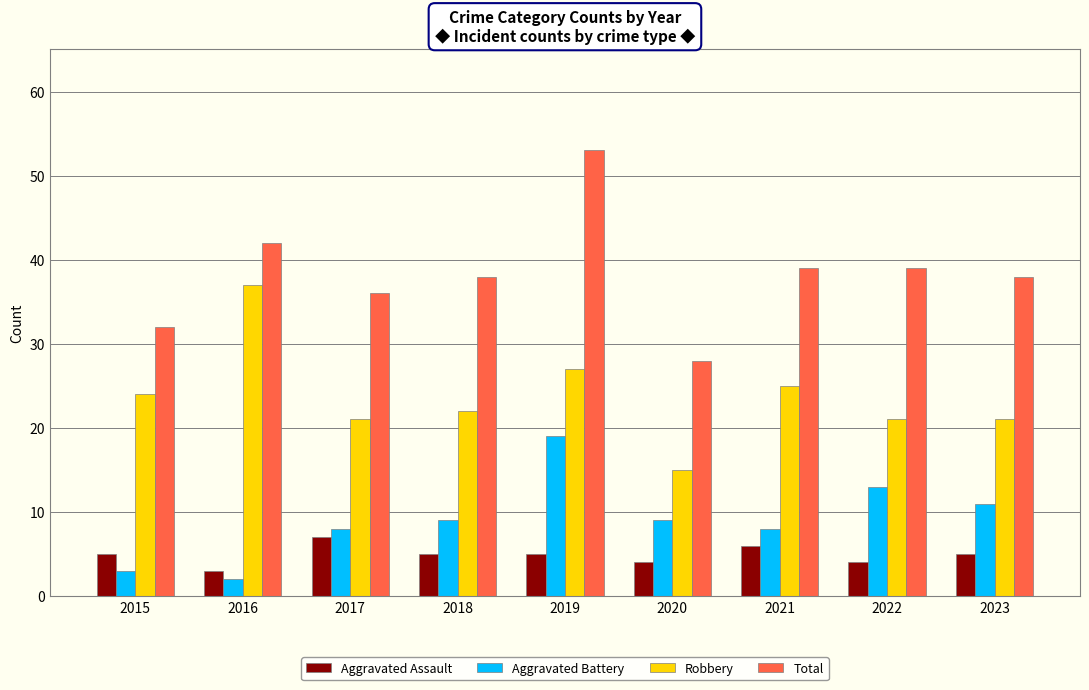

Does the chart contain any negative values?

No